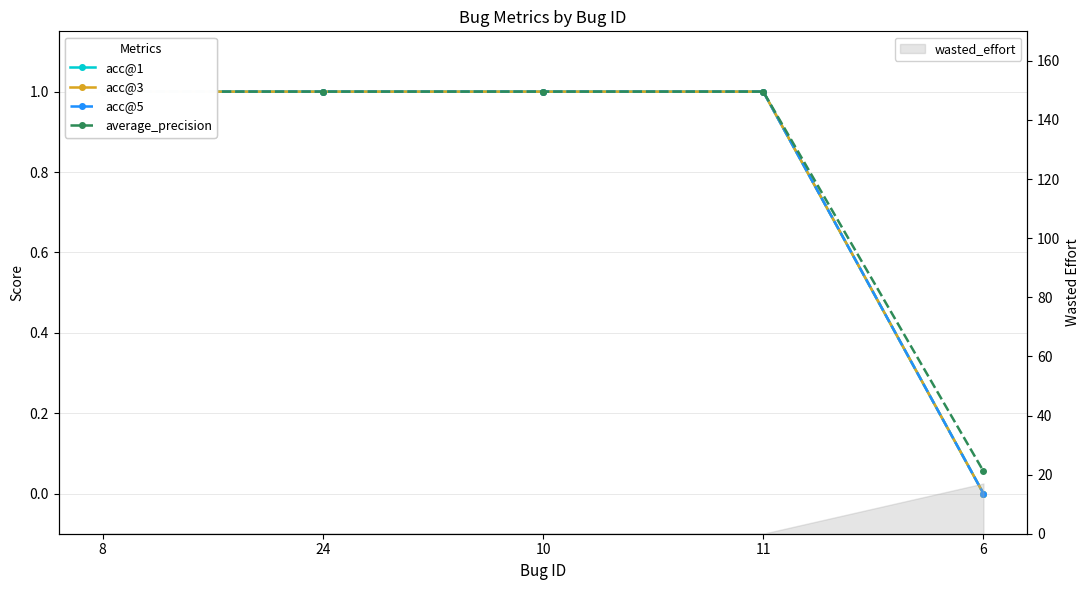

Which has a higher value, 11 or 6?

11